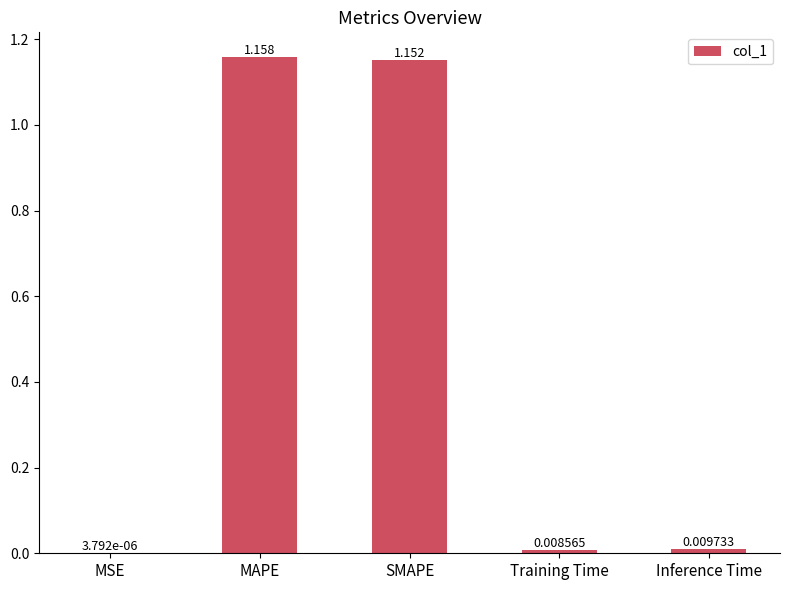

Which has a higher value, SMAPE or MAPE?

MAPE